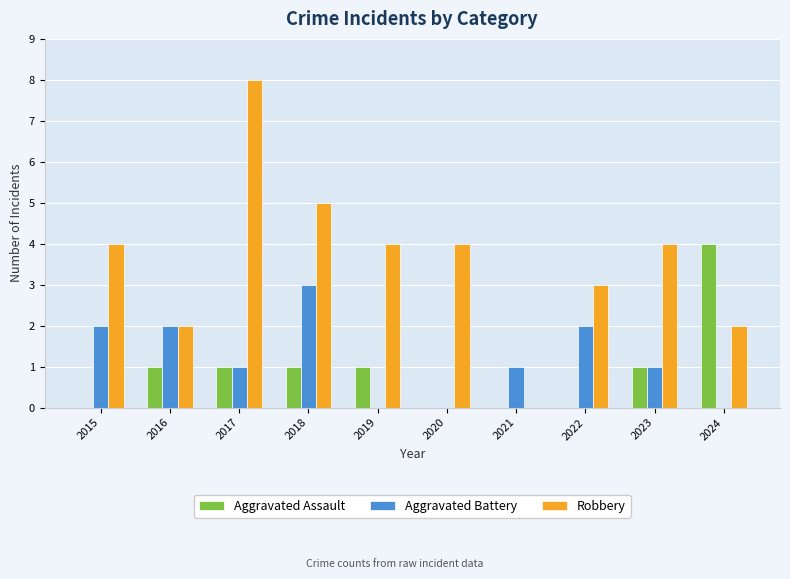

How many groups of bars are there?

10